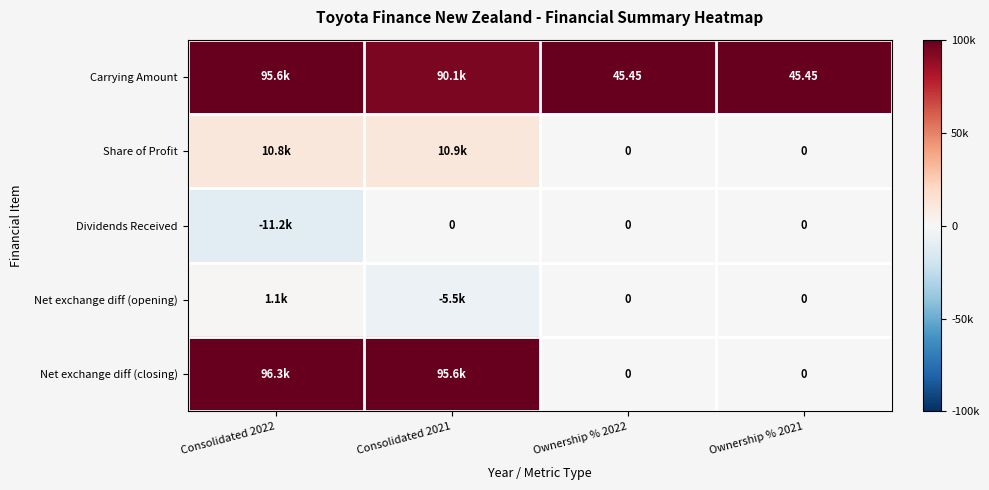

Is the value of Net exchange diff (opening) at Ownership % 2021 greater than the value of Carrying Amount at Ownership % 2021?

No